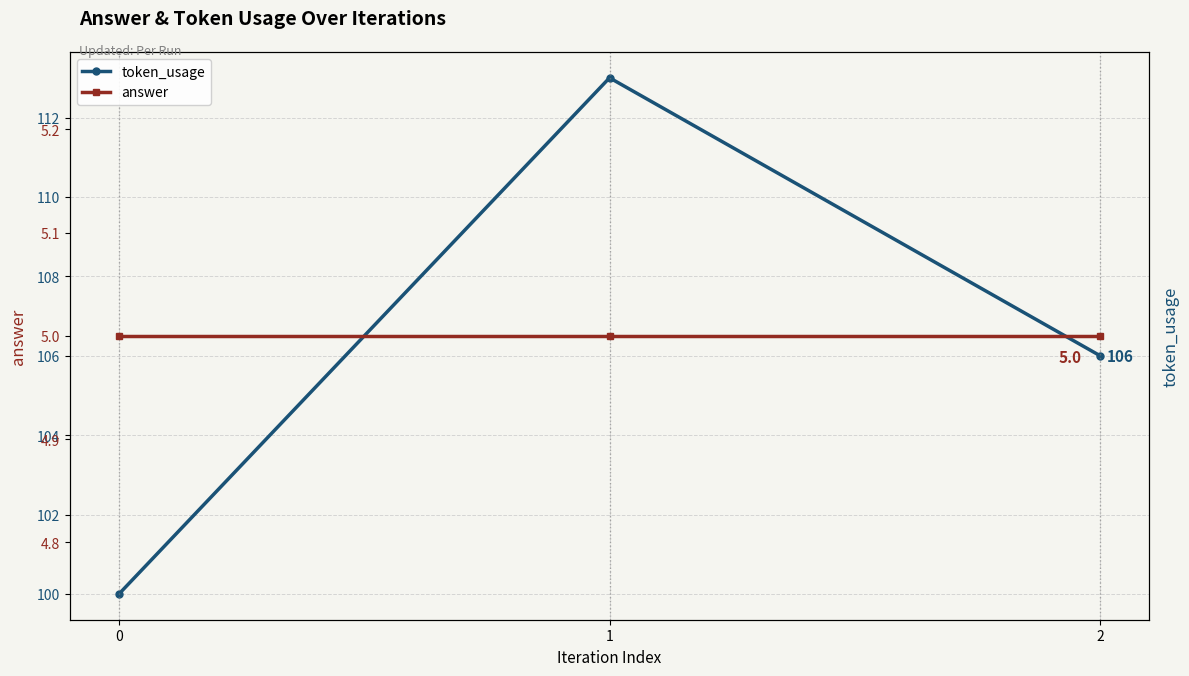

Does the chart display data point markers on the line(s)?

Yes